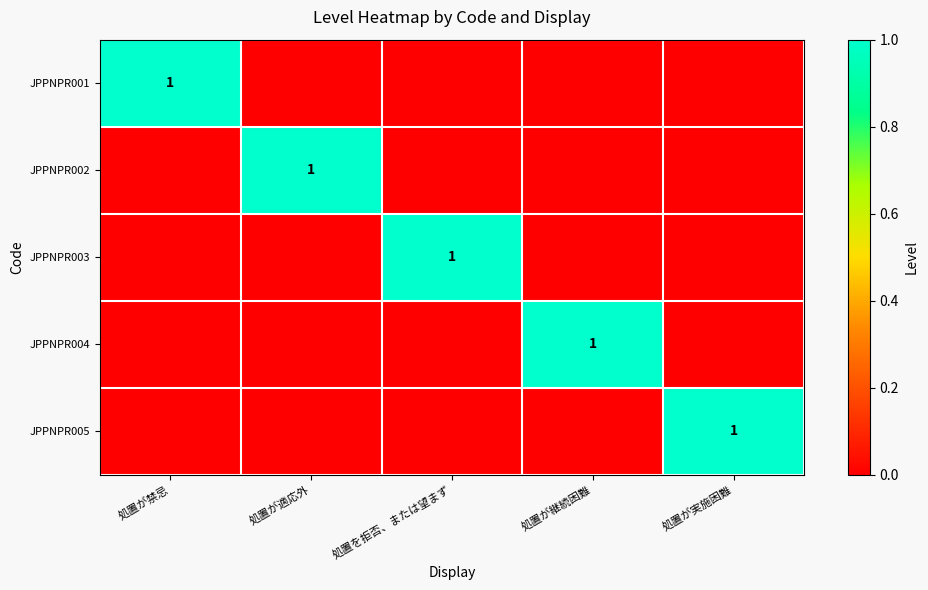

The JPPNPR005 series shows 0 at 処置が実施困難. True or false?

False